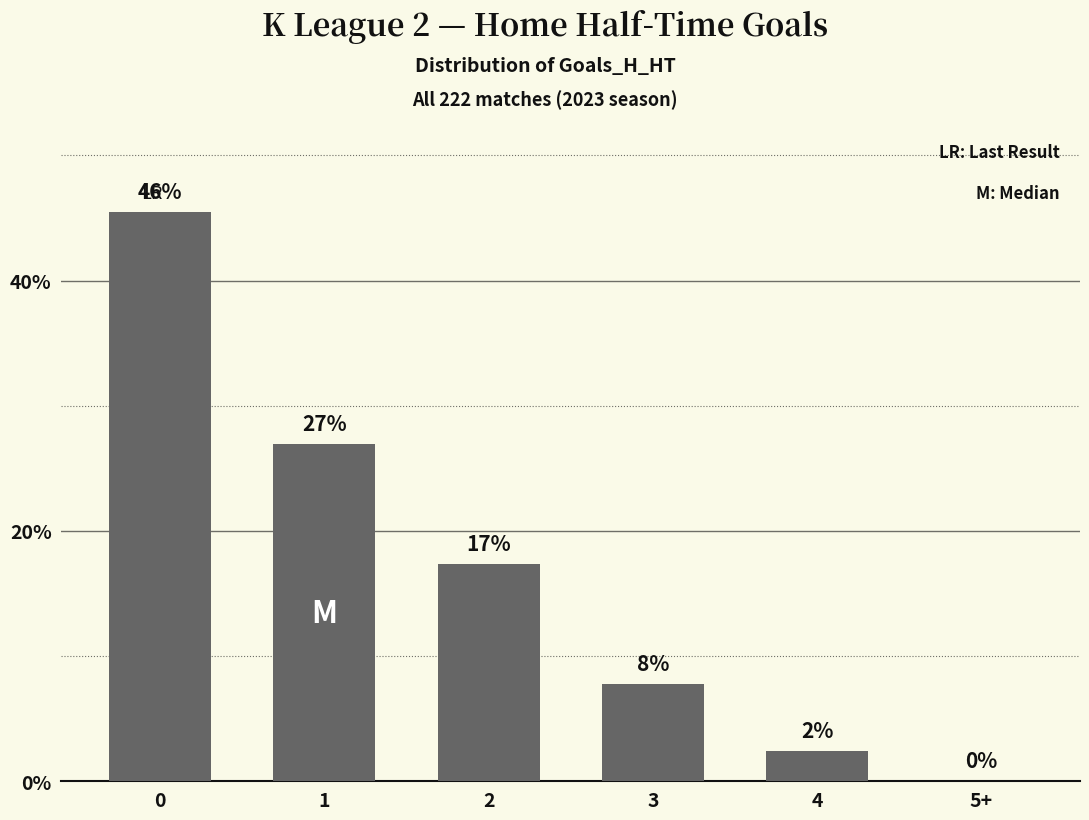

What is the difference between the values at 0 and 3?

37.7